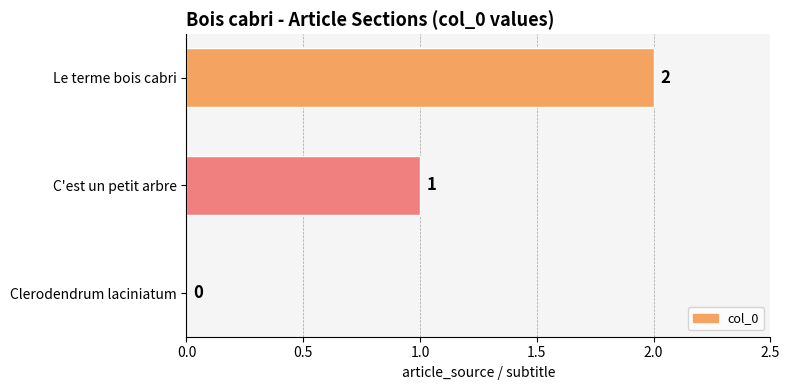

Between C'est un petit arbre and Le terme bois cabri, which is larger?

Le terme bois cabri